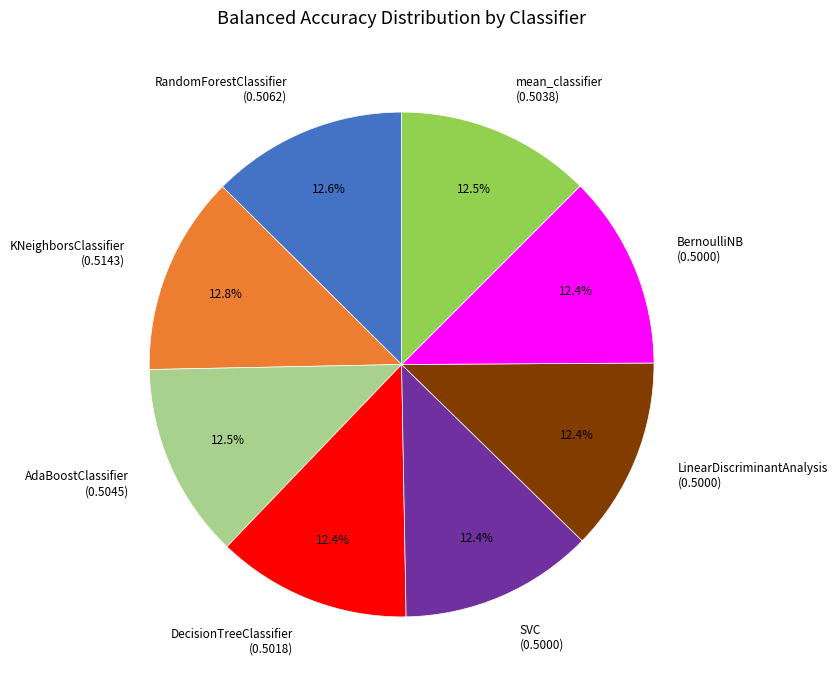

What percentage do AdaBoostClassifier and SVC together represent?

24.9%